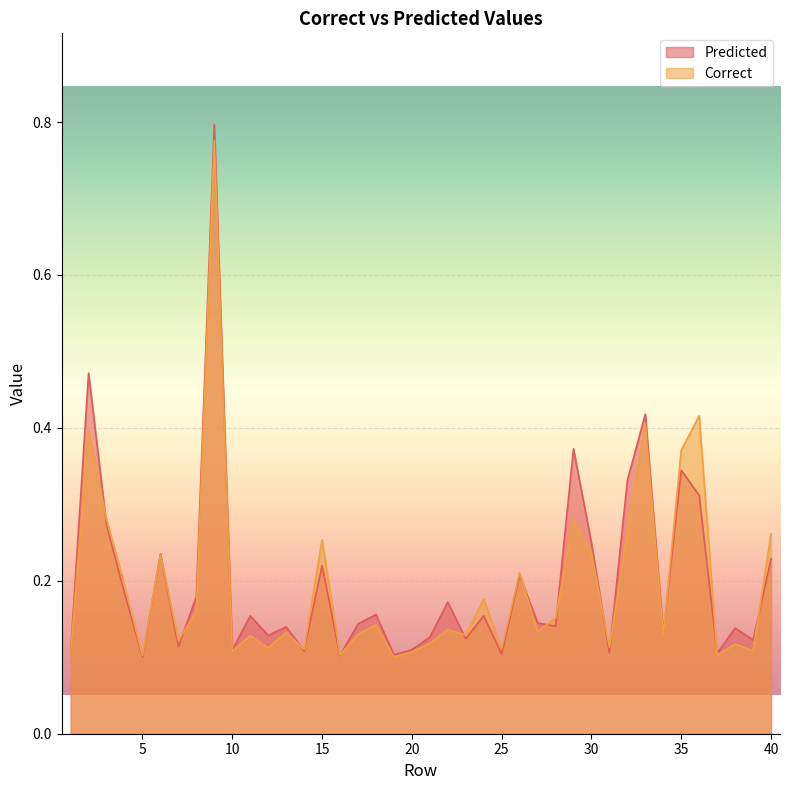

The Correct series shows 0.1 at 33. True or false?

False